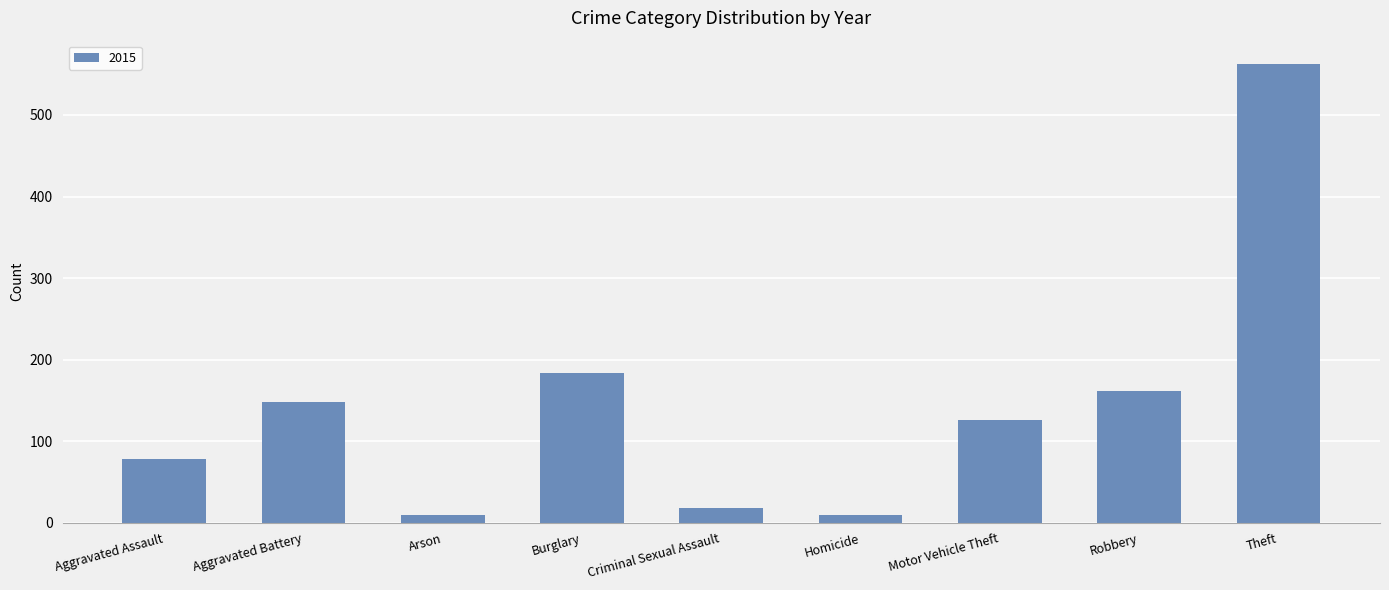

Which has a higher value, Criminal Sexual Assault or Theft?

Theft